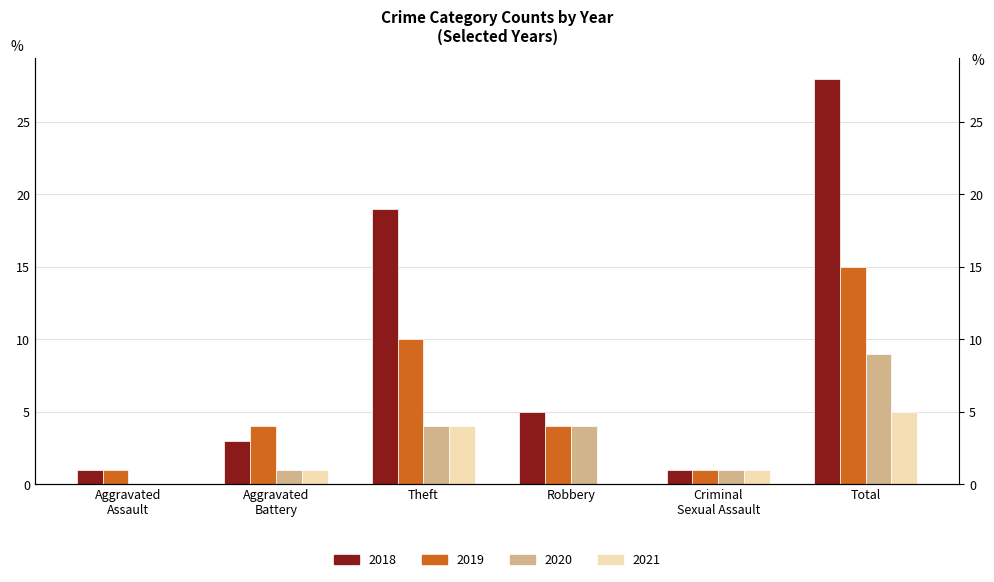

Is the value of 2021 at Aggravated Battery greater than the value of 2018 at Theft?

No